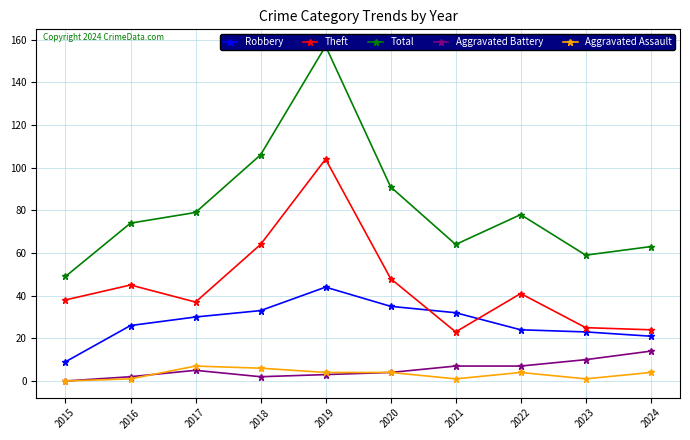

True or false: Total has a value of 102 at 2024.

False